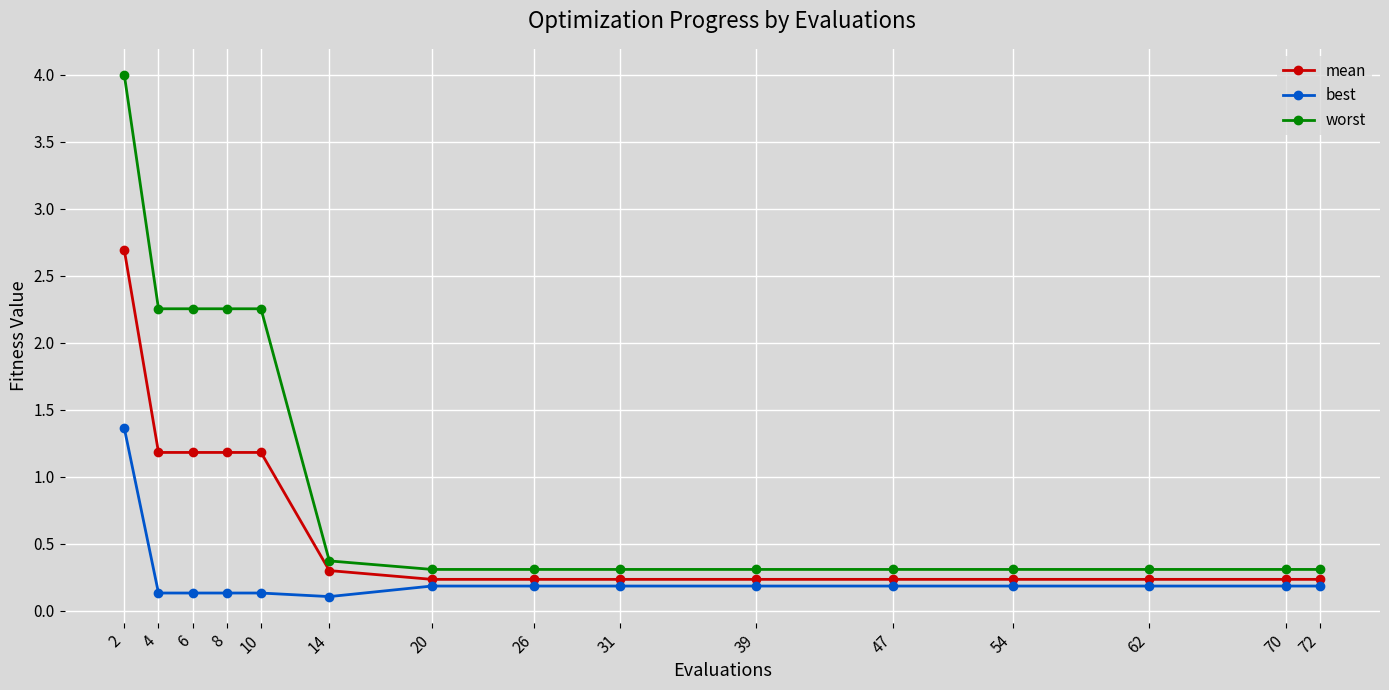

Which series has the largest range (max minus min)?

worst